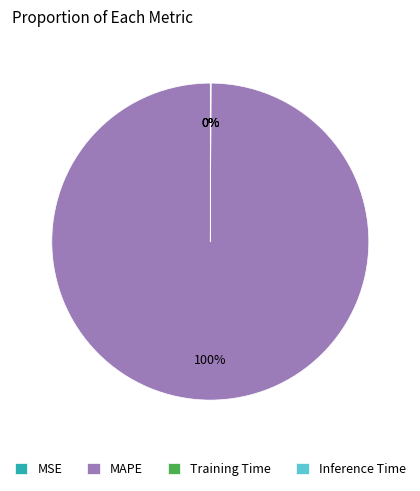

To the nearest percent, what is the difference between the largest and smallest slice percentages?

100%